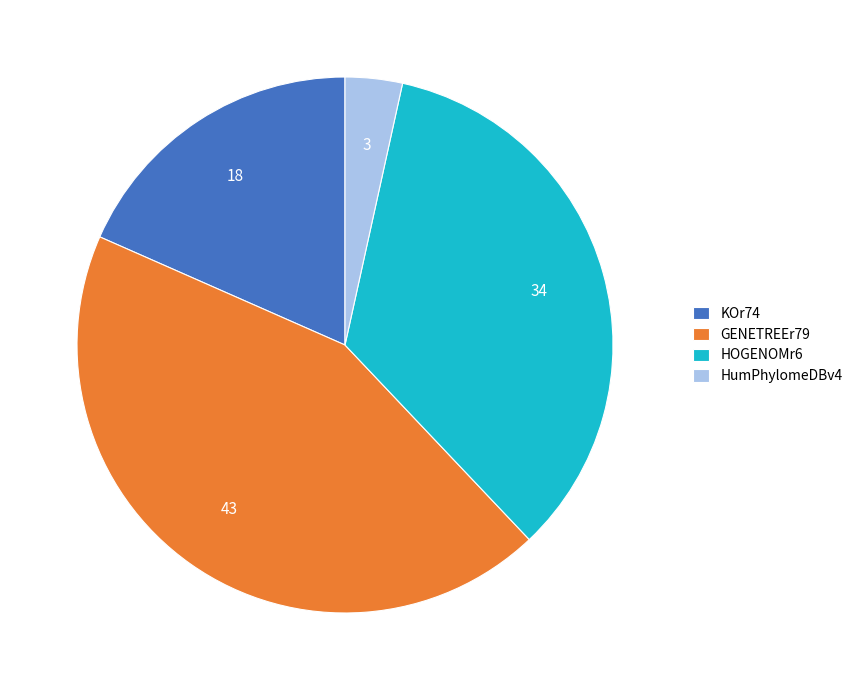

Does KOr74 account for over 50% of the chart?

No